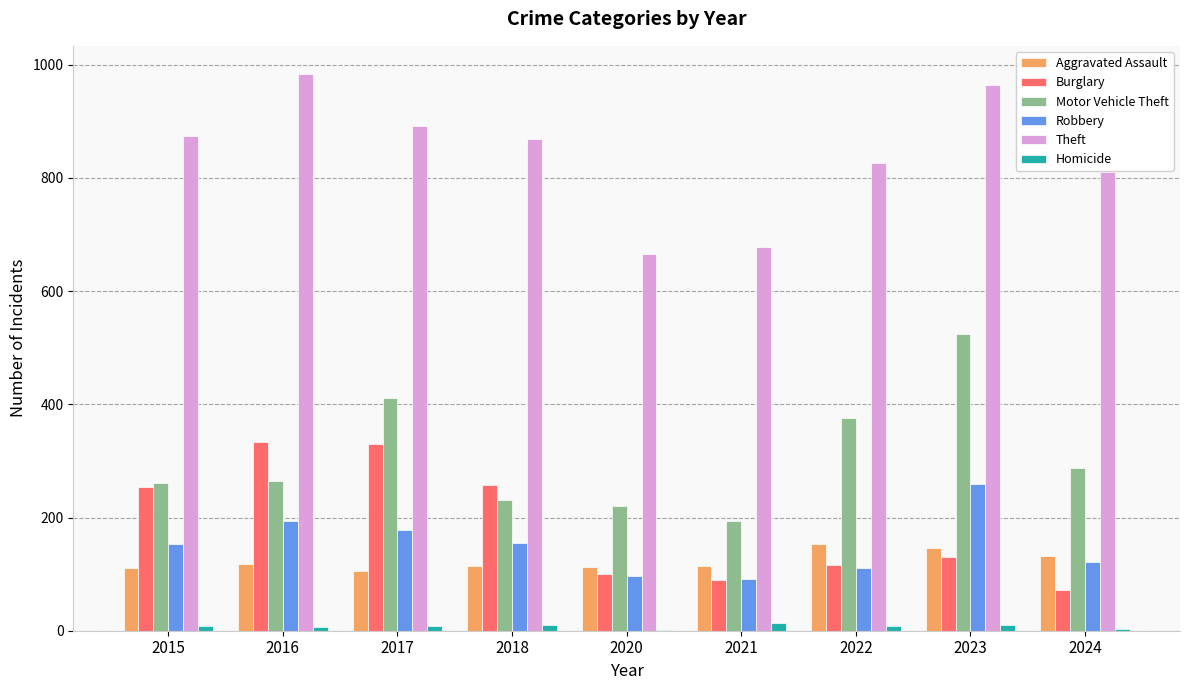

What is the maximum value for Burglary?

333